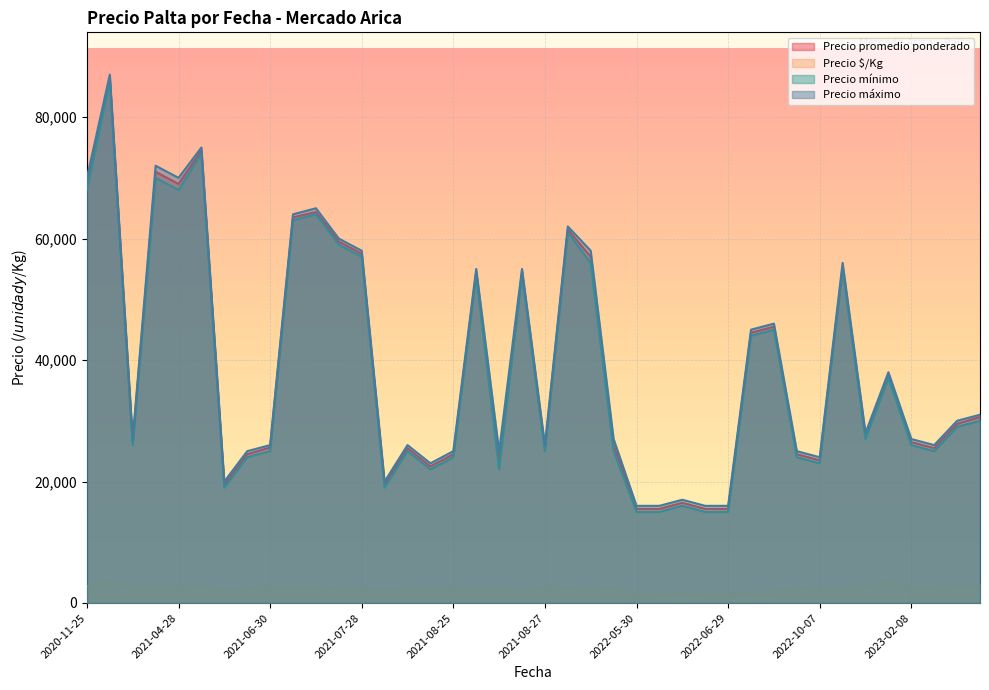

At which category is the sum across all series the highest?

2021-04-08